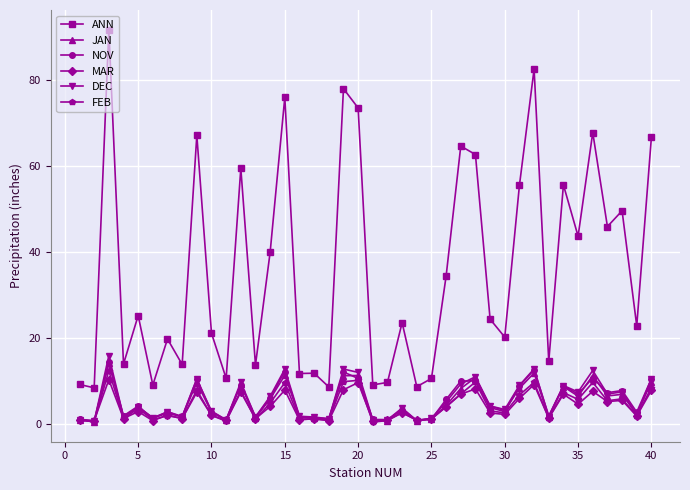

True or false: DEC has more than 1 points higher than both neighbors.

True